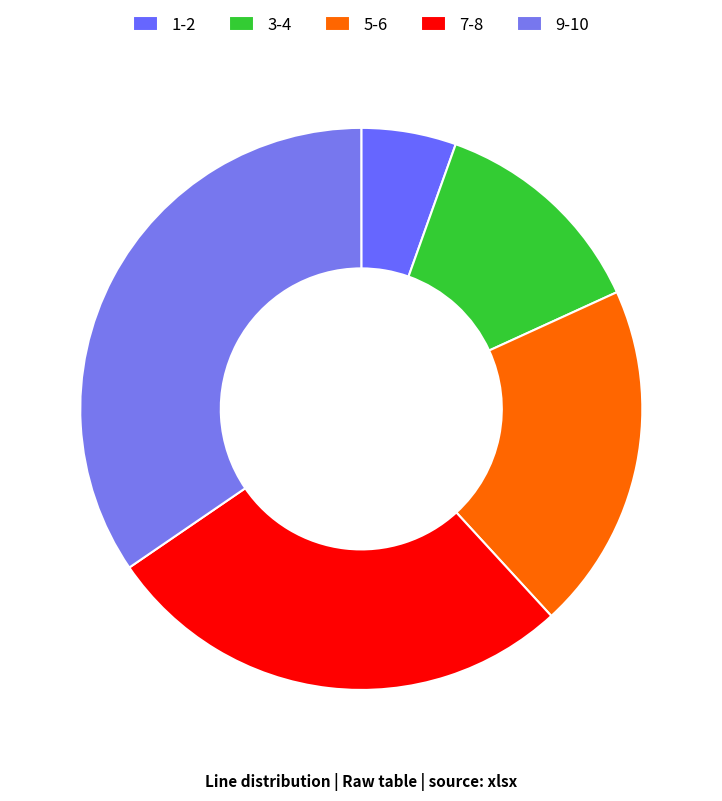

Count the number of slices in the pie.

5